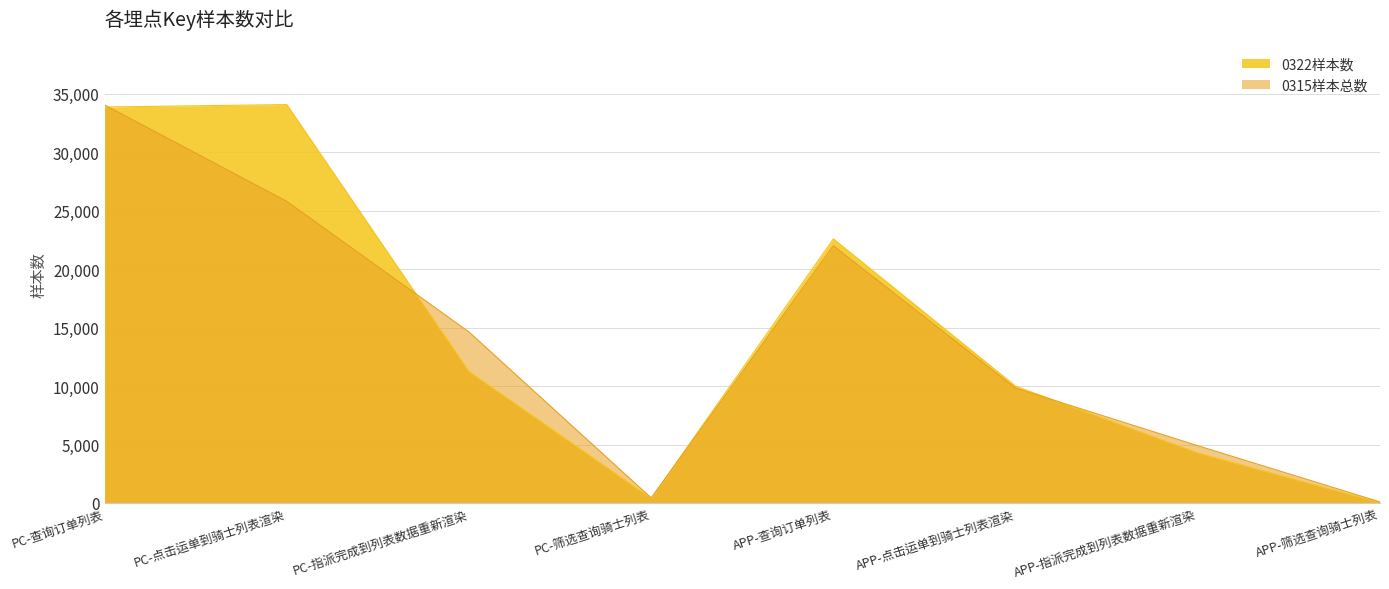

At which label does 0322样本数 first exceed 11242?

PC-查询订单列表